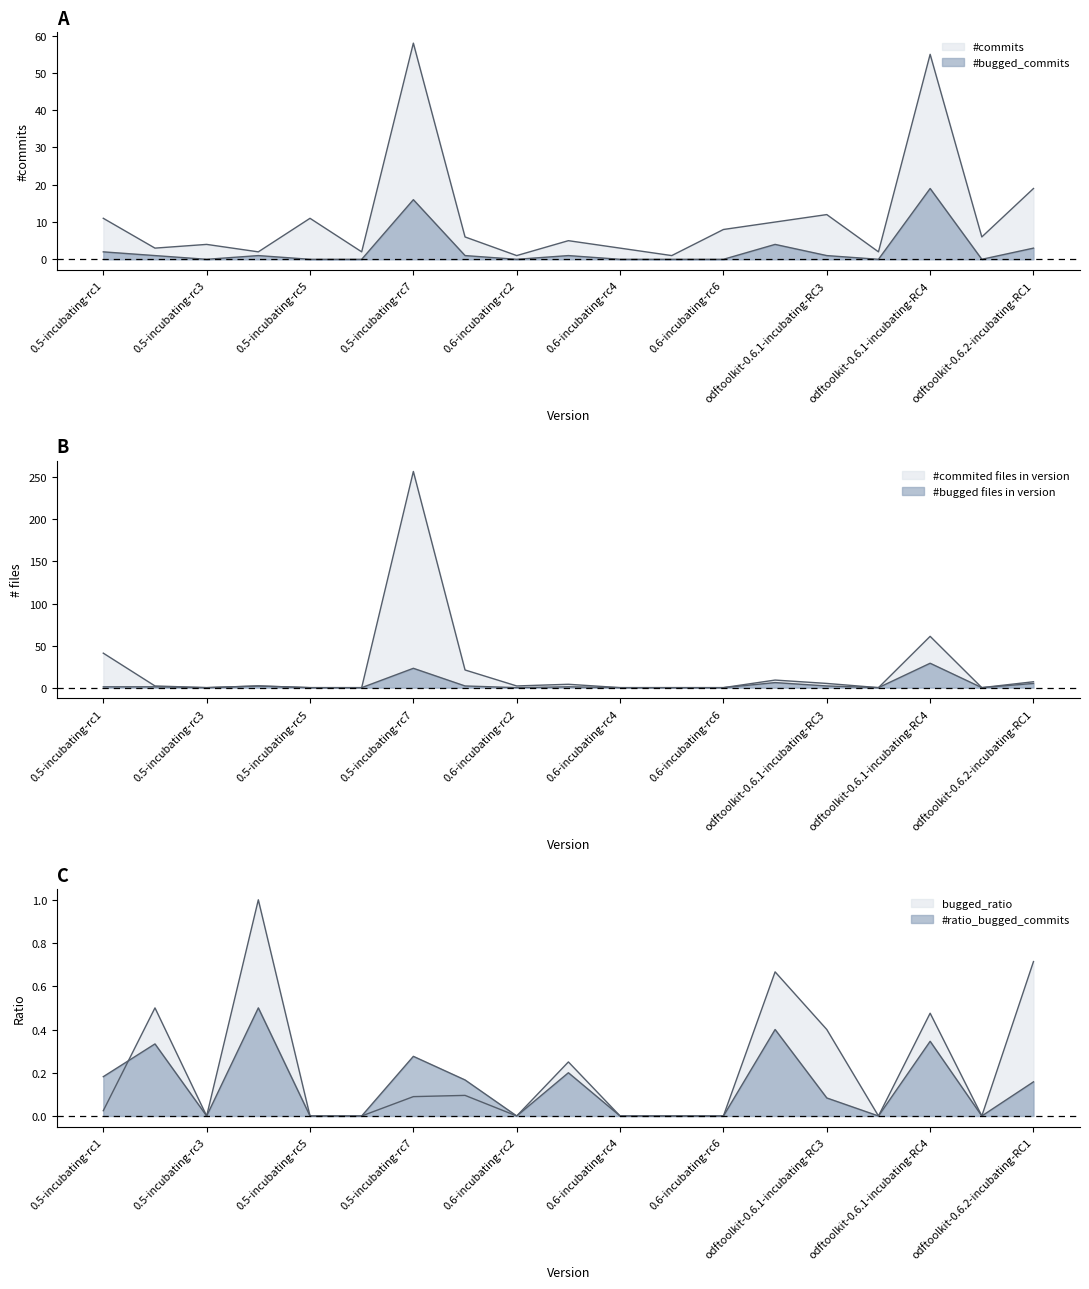

Where does the #bugged_commits series first go above 1?

0.5-incubating-rc1